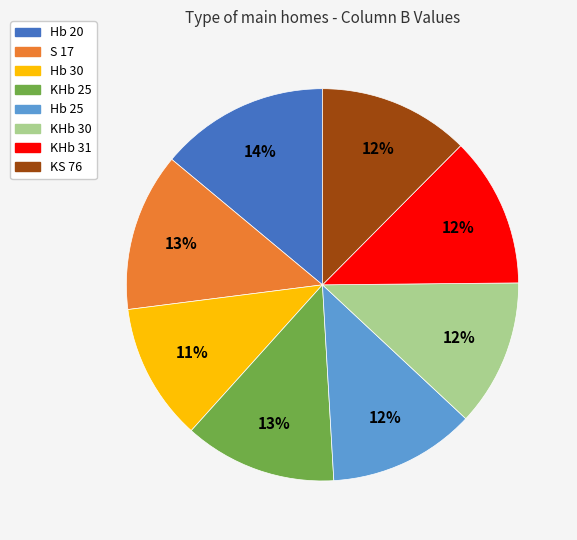

Which category has the biggest portion of the pie?

Hb 20